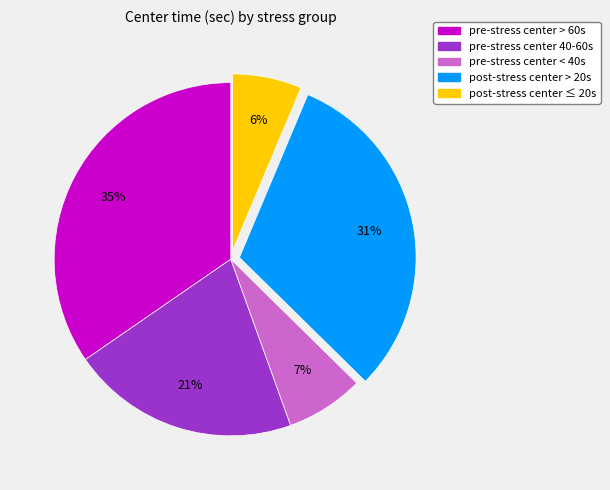

True or false: pre-stress center > 60s accounts for 46% of the total.

False